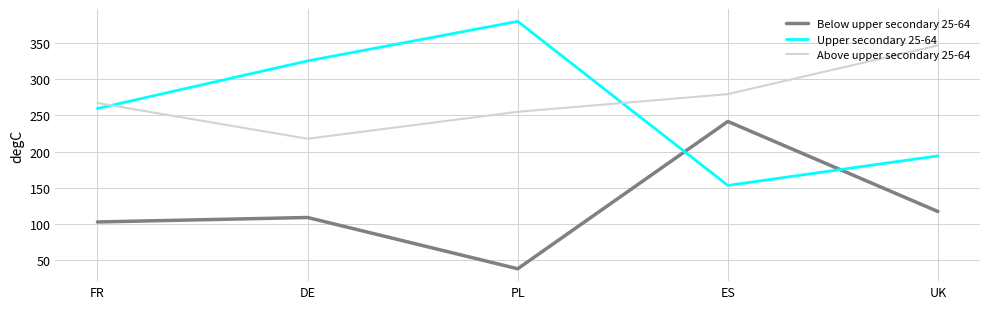

True or false: Above upper secondary 25-64 and Below upper secondary 25-64 cross at least once.

False